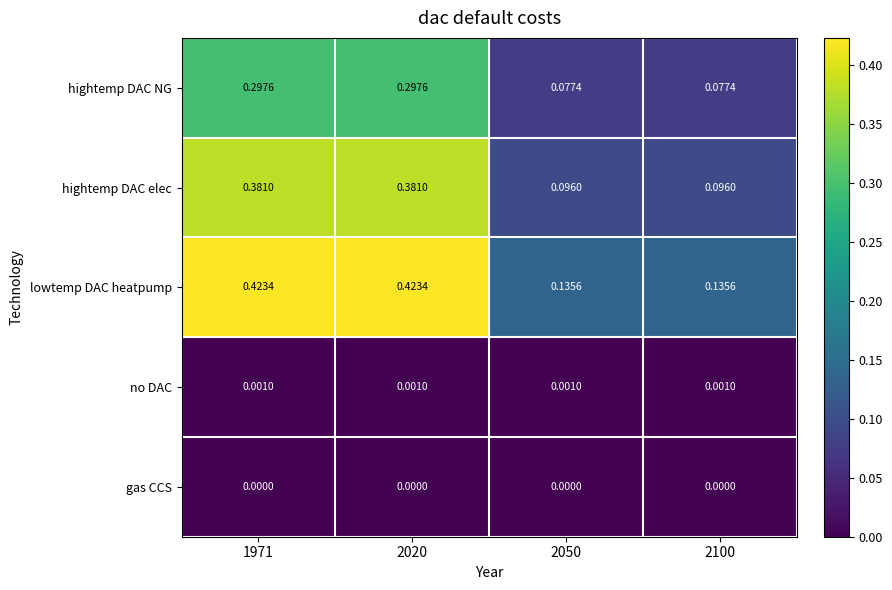

Which series has the largest range (max minus min)?

lowtemp DAC heatpump